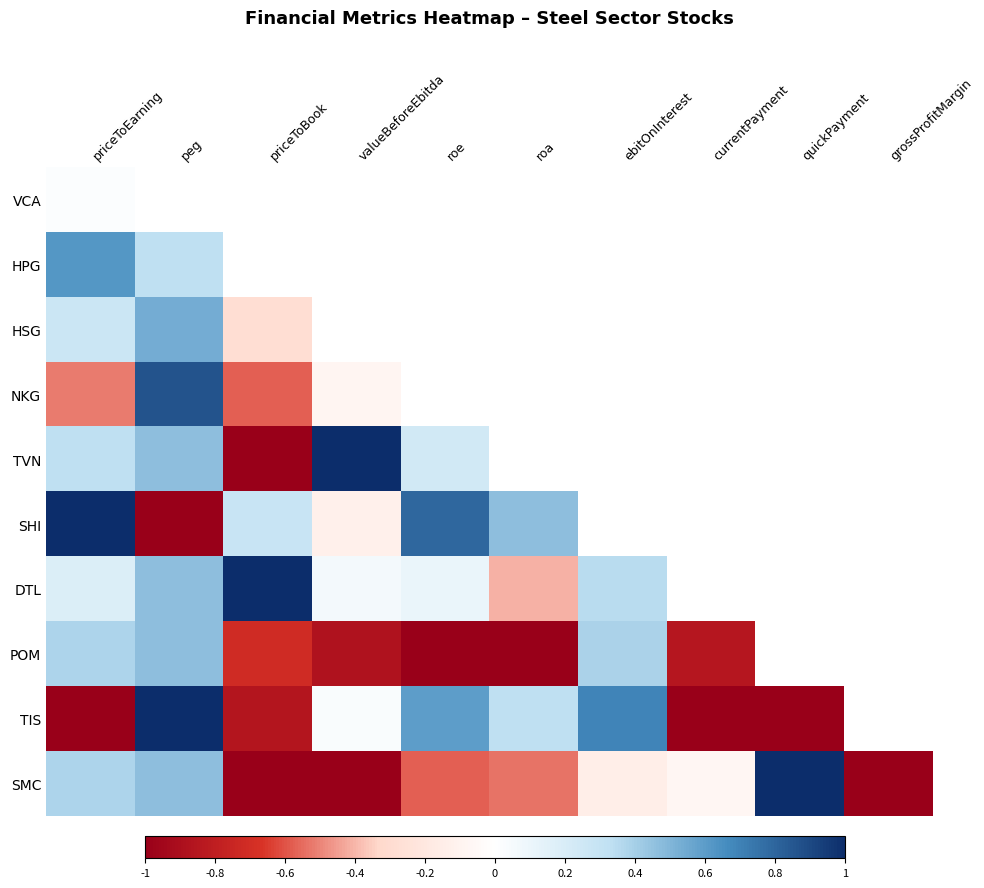

Reading right to left, extract all data points from this chart.

VCA: grossProfitMargin=-0.2	quickPayment=0.4	currentPayment=1.0	ebitOnInterest=1.0	roa=0.2	roe=0.5	valueBeforeEbitda=-0.1	priceToBook=-0.4	peg=0.6	priceToEarning=0.0
HPG: grossProfitMargin=-1.0	quickPayment=0.7	currentPayment=0.4	ebitOnInterest=0.4	roa=1.0	roe=1.0	valueBeforeEbitda=-0.3	priceToBook=0.3	peg=0.3	priceToEarning=0.6
HSG: grossProfitMargin=-0.6	quickPayment=0.1	currentPayment=0.8	ebitOnInterest=-1.0	roa=-0.4	roe=0.2	valueBeforeEbitda=0.5	priceToBook=-0.3	peg=0.5	priceToEarning=0.3
NKG: grossProfitMargin=-1.0	quickPayment=-0.1	currentPayment=0.4	ebitOnInterest=0.1	roa=0.3	roe=0.6	valueBeforeEbitda=-0.1	priceToBook=-0.6	peg=0.9	priceToEarning=-0.5
TVN: grossProfitMargin=-0.3	quickPayment=0.1	currentPayment=-0.1	ebitOnInterest=0.6	roa=-0.1	roe=0.2	valueBeforeEbitda=1.0	priceToBook=-1.0	peg=0.5	priceToEarning=0.3
SHI: grossProfitMargin=1.0	quickPayment=1.0	currentPayment=0.2	ebitOnInterest=0.8	roa=0.5	roe=0.8	valueBeforeEbitda=-0.1	priceToBook=0.3	peg=-1.0	priceToEarning=1.0
DTL: grossProfitMargin=-1.0	quickPayment=-0.1	currentPayment=0.2	ebitOnInterest=0.3	roa=-0.4	roe=0.1	valueBeforeEbitda=0.1	priceToBook=1.0	peg=0.5	priceToEarning=0.2
POM: grossProfitMargin=-1.0	quickPayment=-0.1	currentPayment=-0.8	ebitOnInterest=0.4	roa=-1.0	roe=-1.0	valueBeforeEbitda=-0.9	priceToBook=-0.7	peg=0.5	priceToEarning=0.4
TIS: grossProfitMargin=0.2	quickPayment=-1.0	currentPayment=-1.0	ebitOnInterest=0.7	roa=0.3	roe=0.6	valueBeforeEbitda=0.0	priceToBook=-0.9	peg=1.0	priceToEarning=-1.0
SMC: grossProfitMargin=-1.0	quickPayment=1.0	currentPayment=-0.1	ebitOnInterest=-0.1	roa=-0.5	roe=-0.6	valueBeforeEbitda=-1.0	priceToBook=-1.0	peg=0.5	priceToEarning=0.4